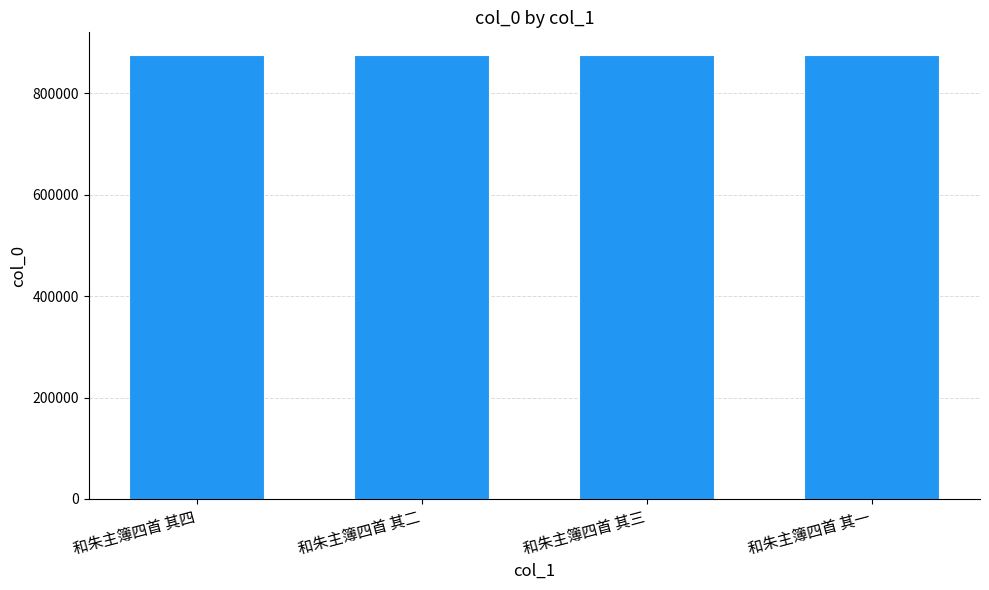

The value at 和朱主簿四首 其二 is 1574637. True or false?

False